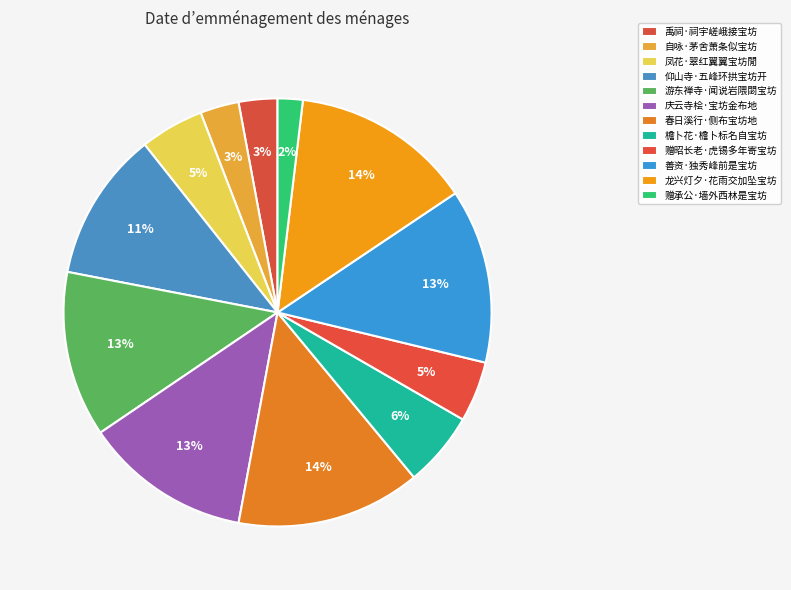

How many segments does this pie chart have?

12